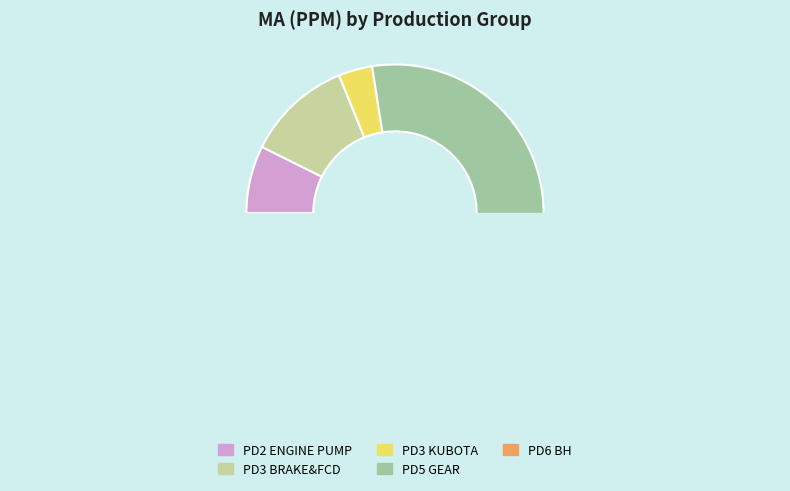

How many slices are in this pie chart?

5